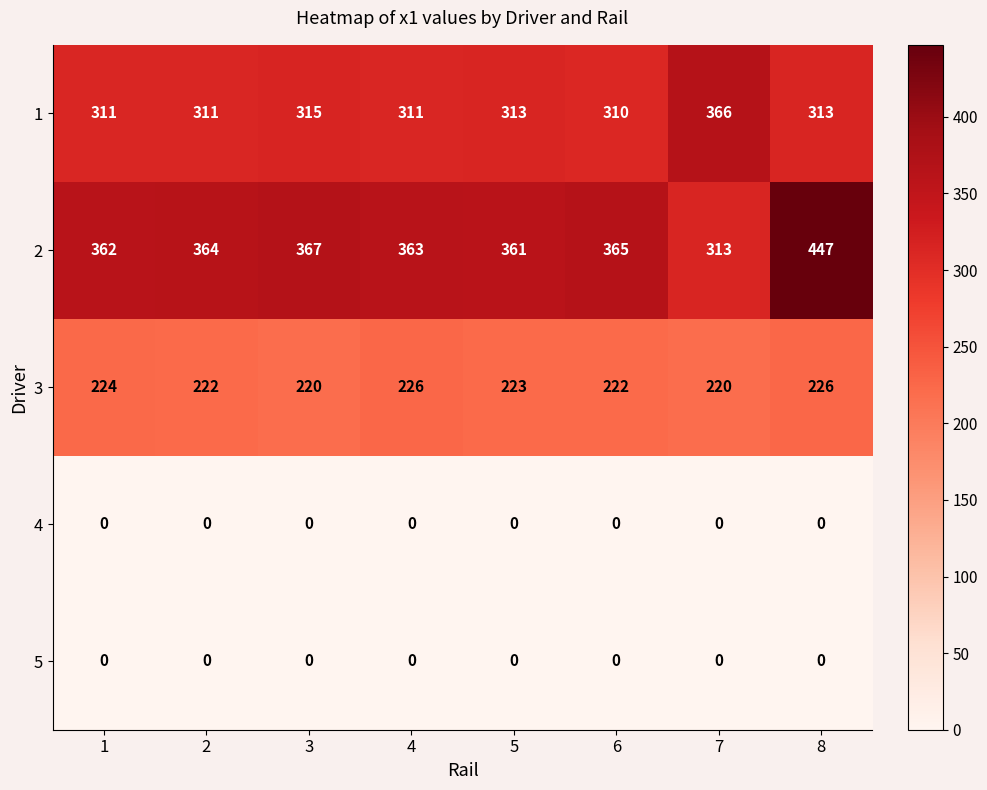

What is the total value across all series at 2?

897